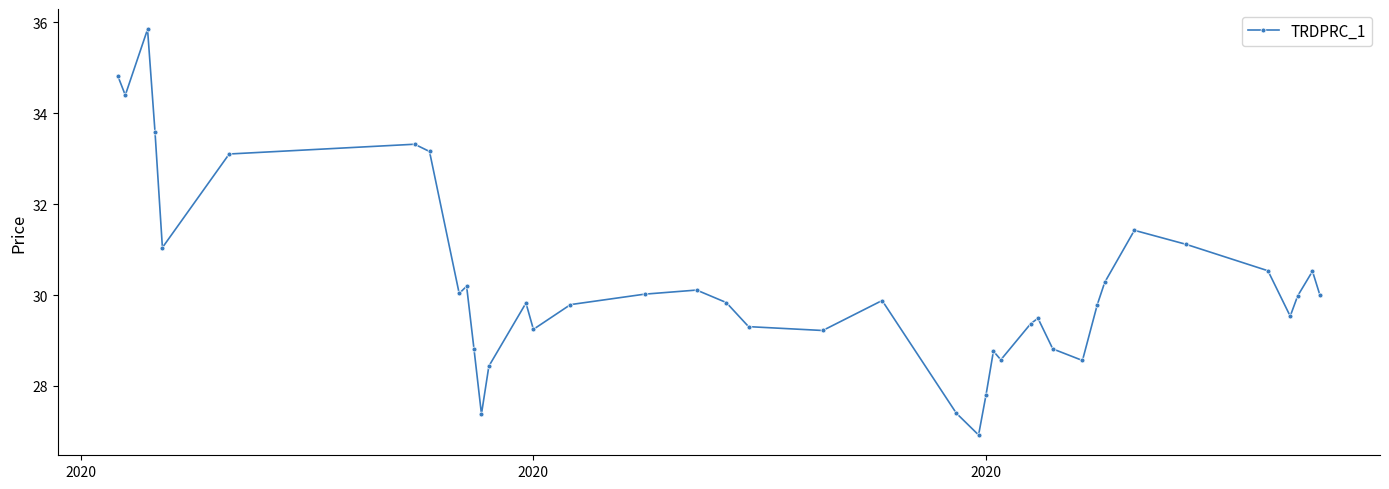

What is the maximum value shown in the chart?

35.9